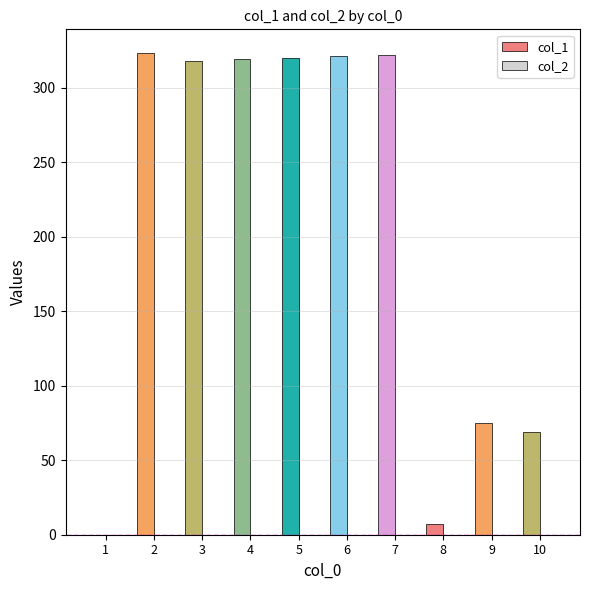

What is the greatest value displayed?

323